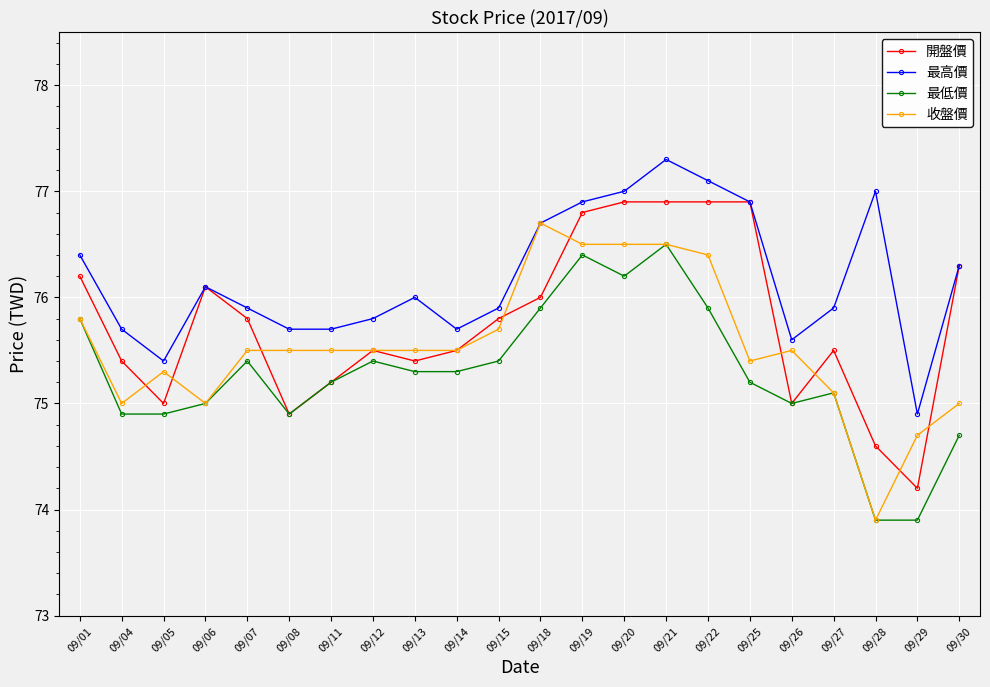

Which category has the highest value in the 收盤價 series?

09/18